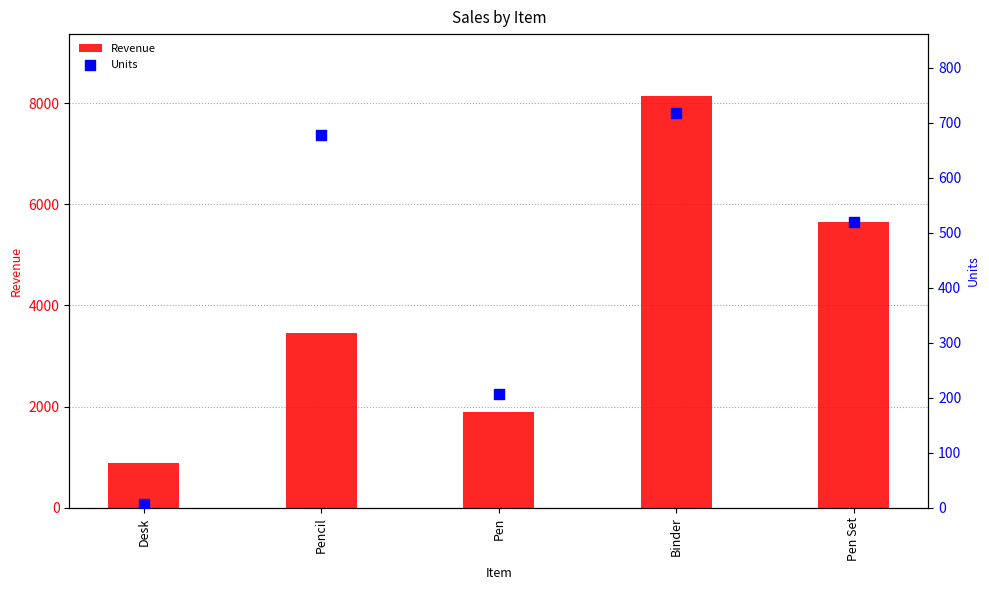

Which series reaches the maximum Y coordinate?

Revenue